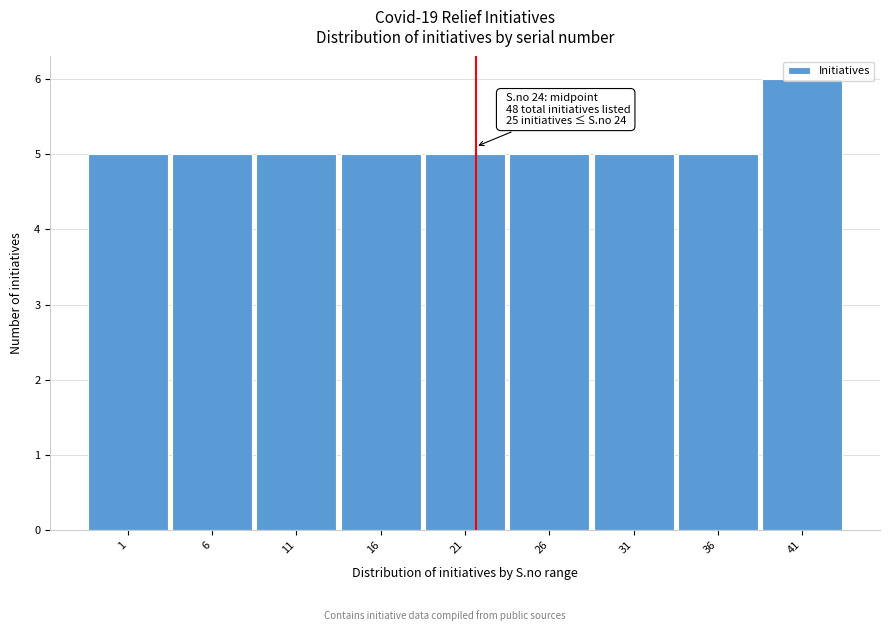

At which category does the chart reach its peak across all series?

41